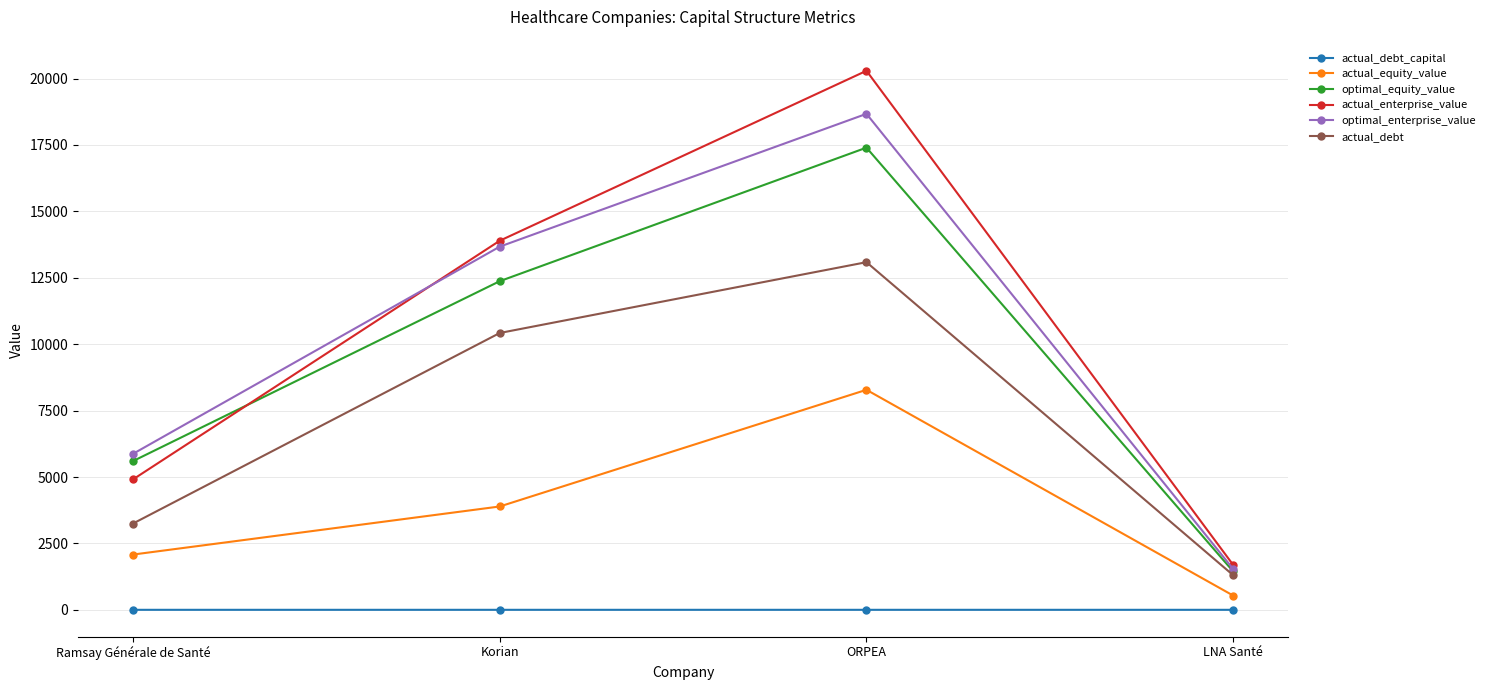

Which series has the largest total across all categories?

actual_enterprise_value